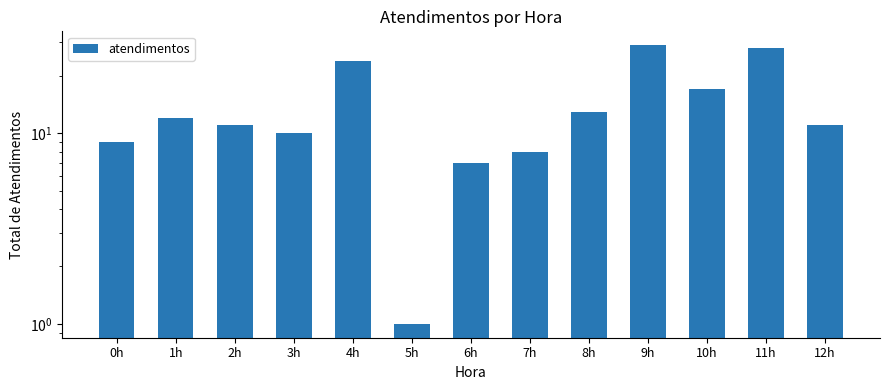

True or false: the data shows 11 at 2h.

True